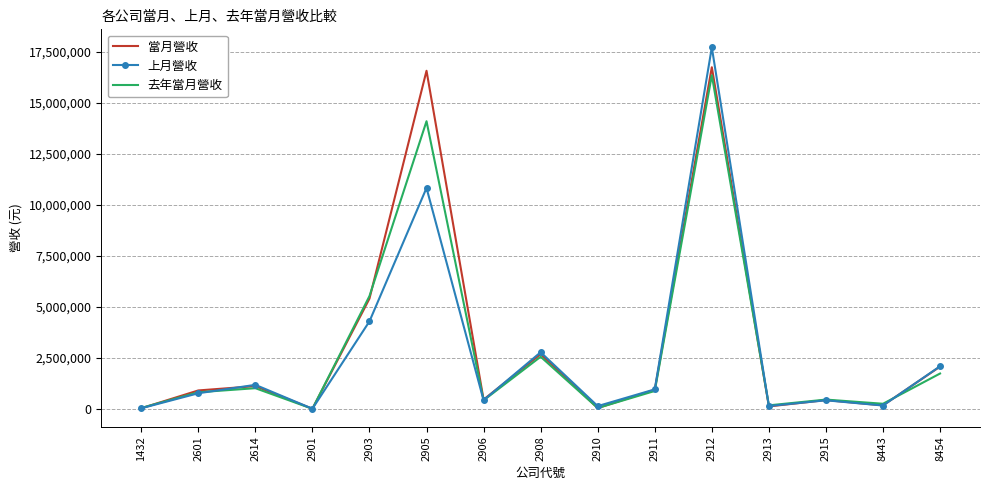

True or false: 當月營收 has more than 2 interior local peaks.

True